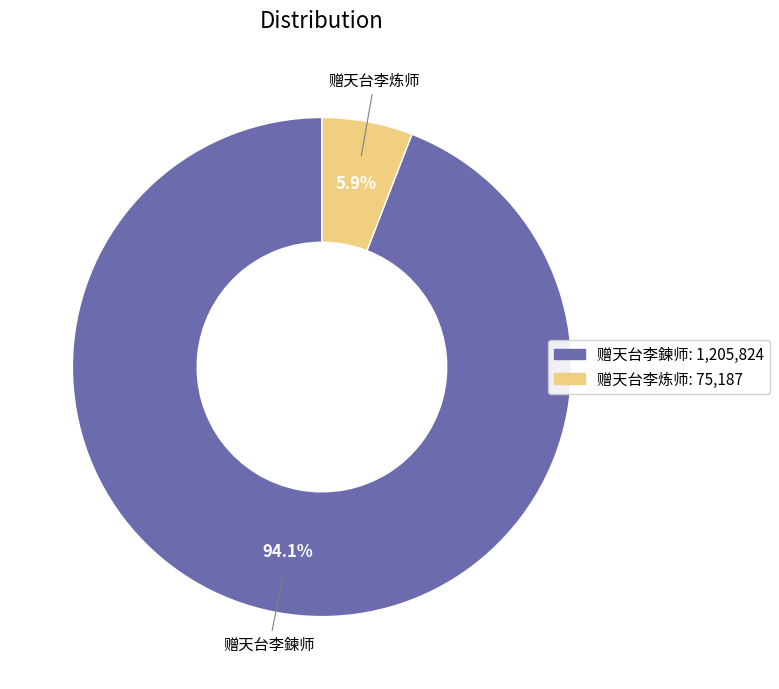

To the nearest percent, what is the average slice percentage?

50%